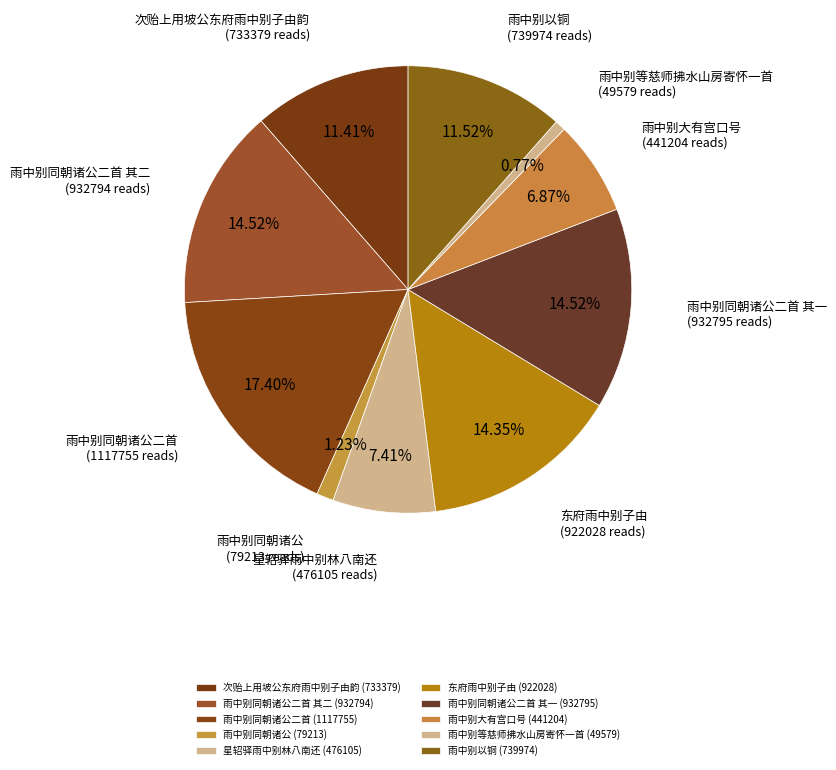

Count the number of slices in the pie.

10